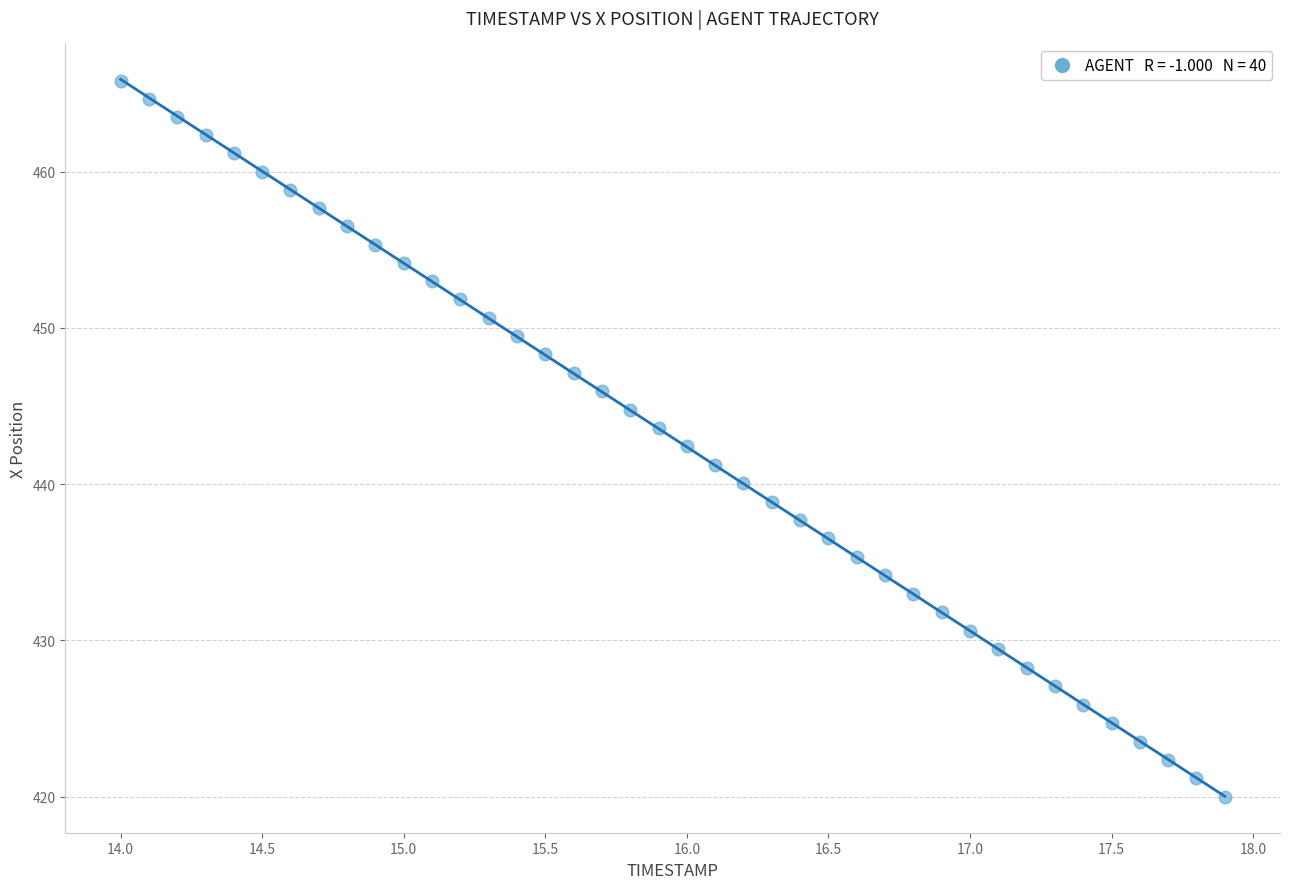

What is the range of X values (max minus min)?

3.9